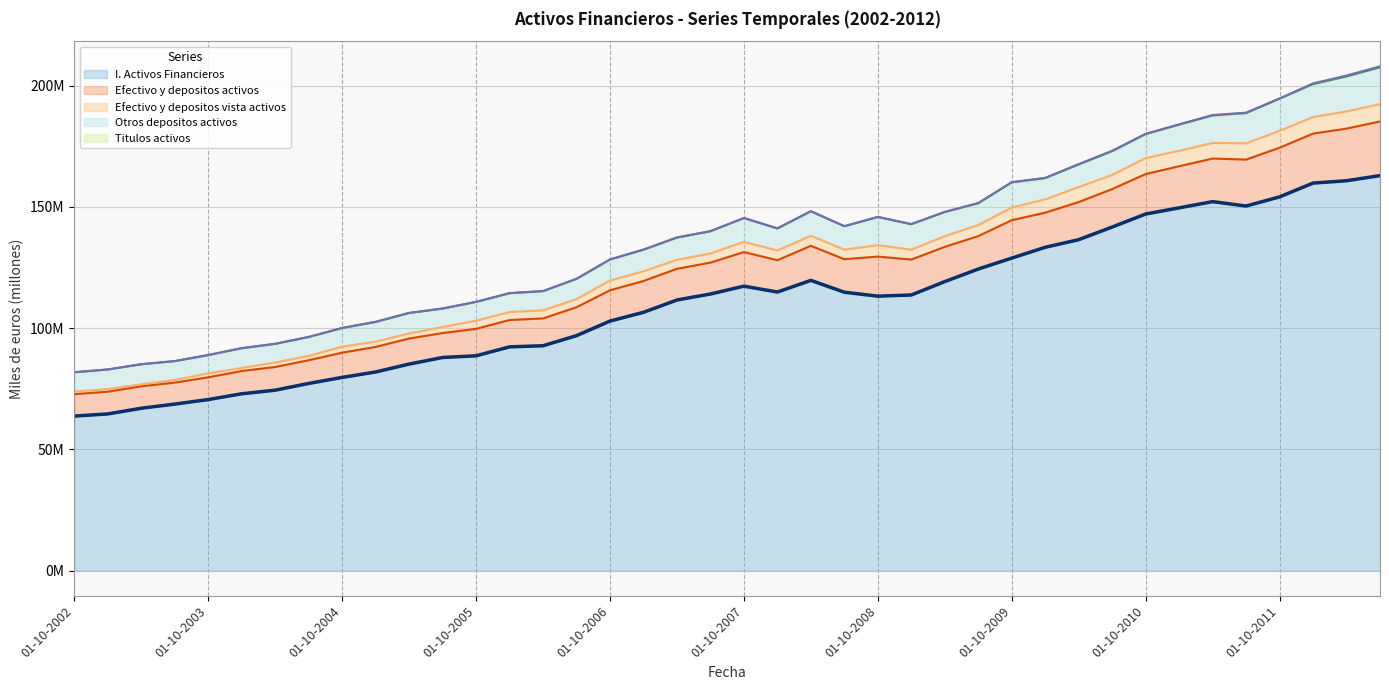

What is the smallest value displayed?

63.7